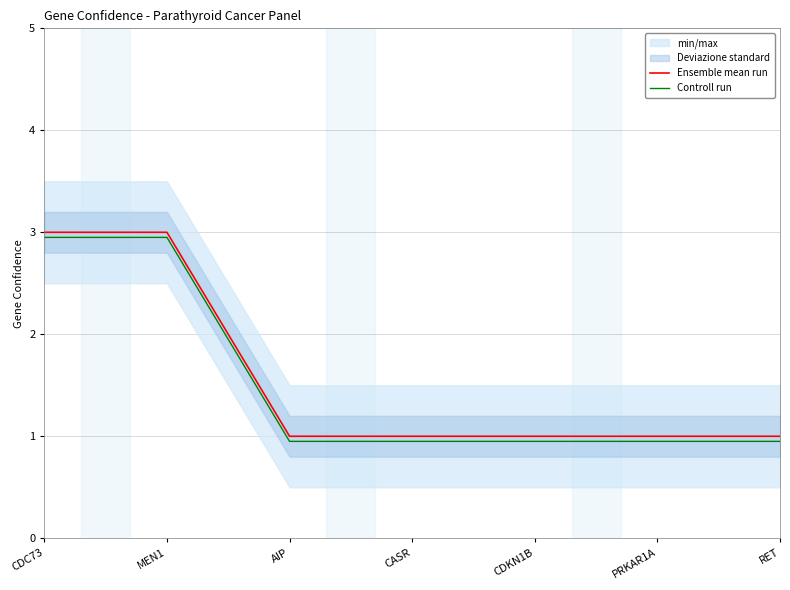

How many lines are shown in the chart?

2